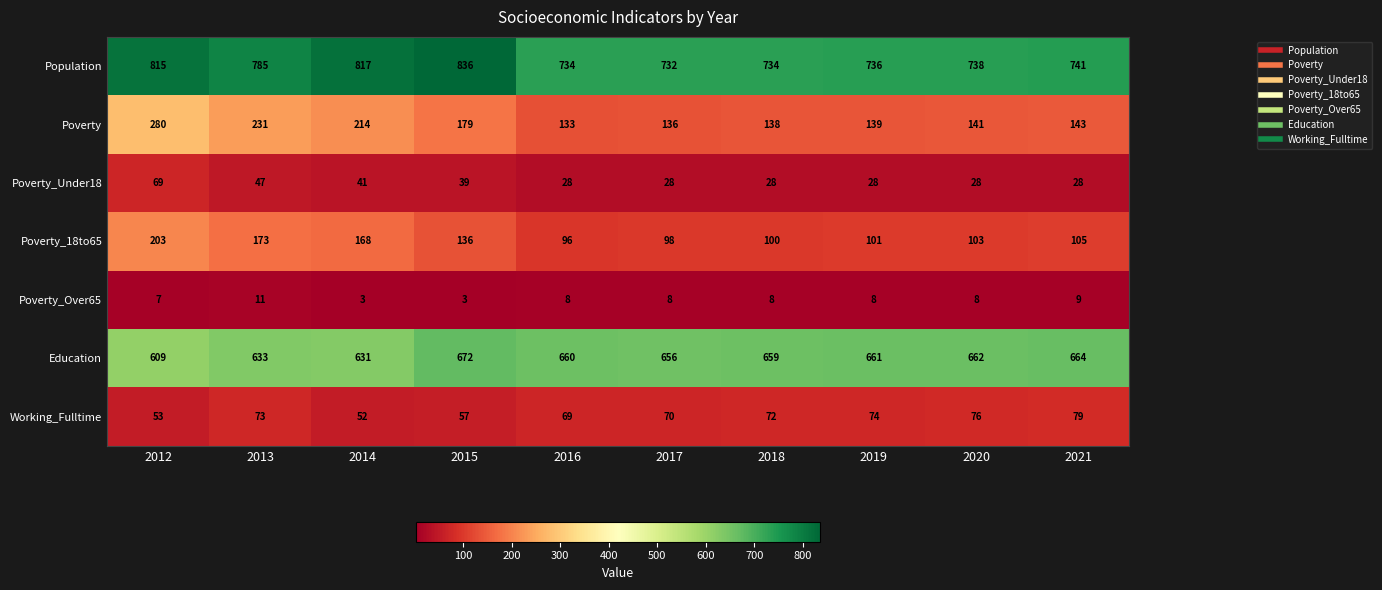

Which series has the widest spread of values?

Poverty